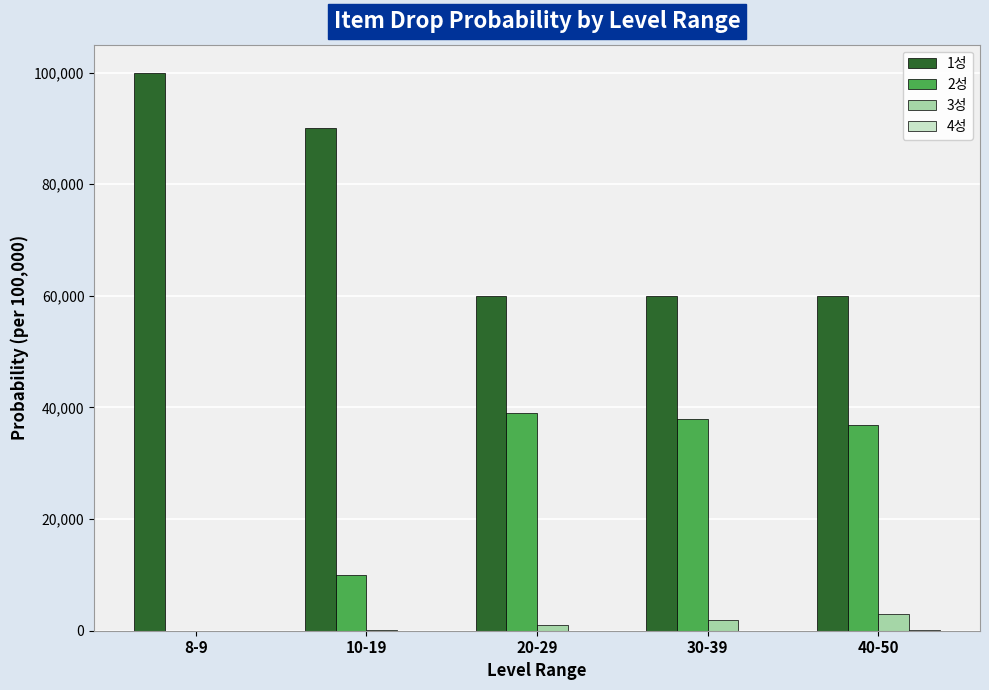

Does the chart contain stacked bars?

No